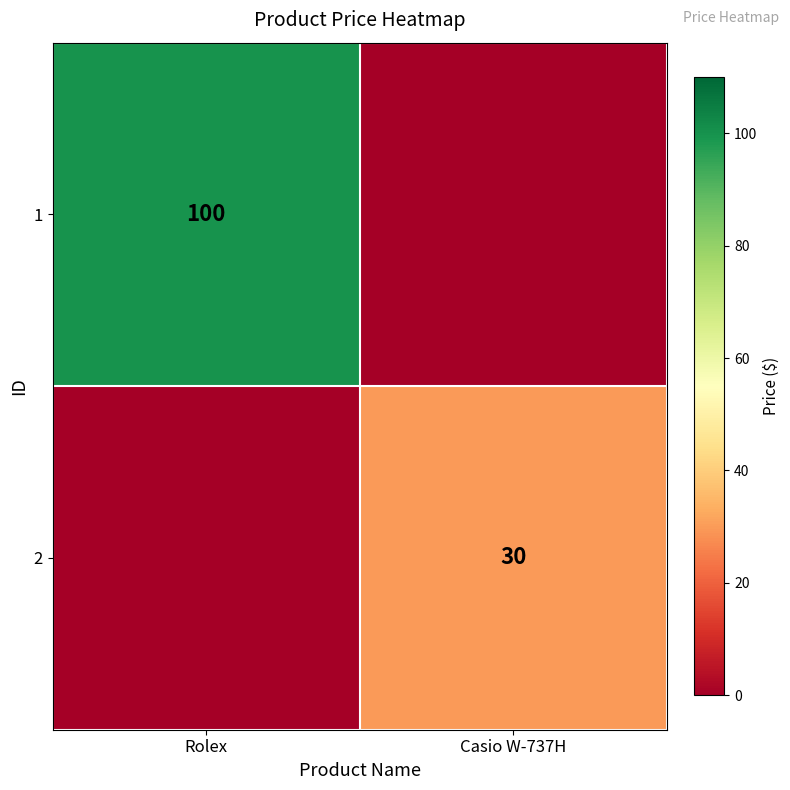

Is it true that 2 equals 30 at Casio W-737H?

True